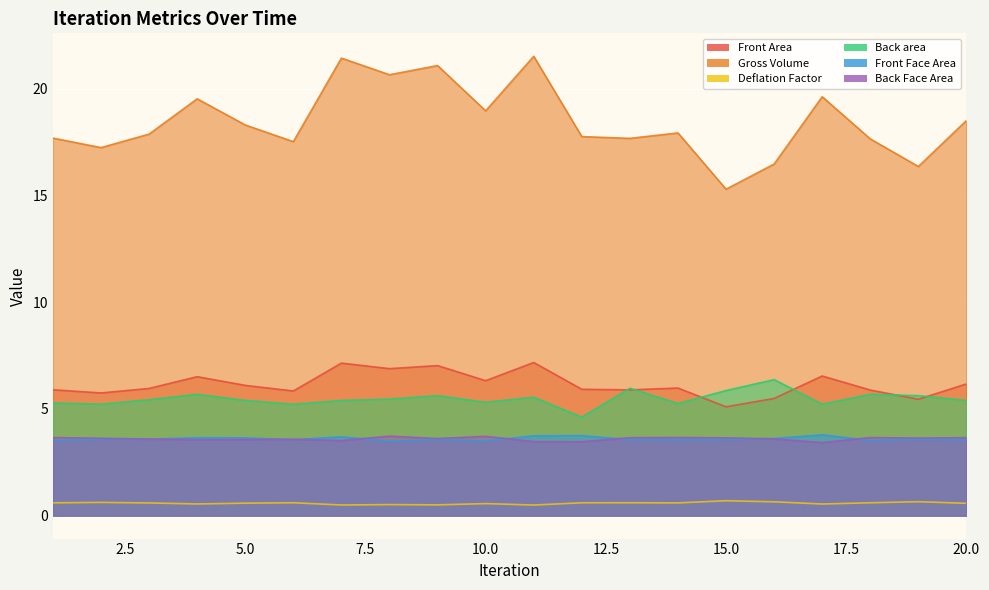

Which label corresponds to the largest value in the chart?

11